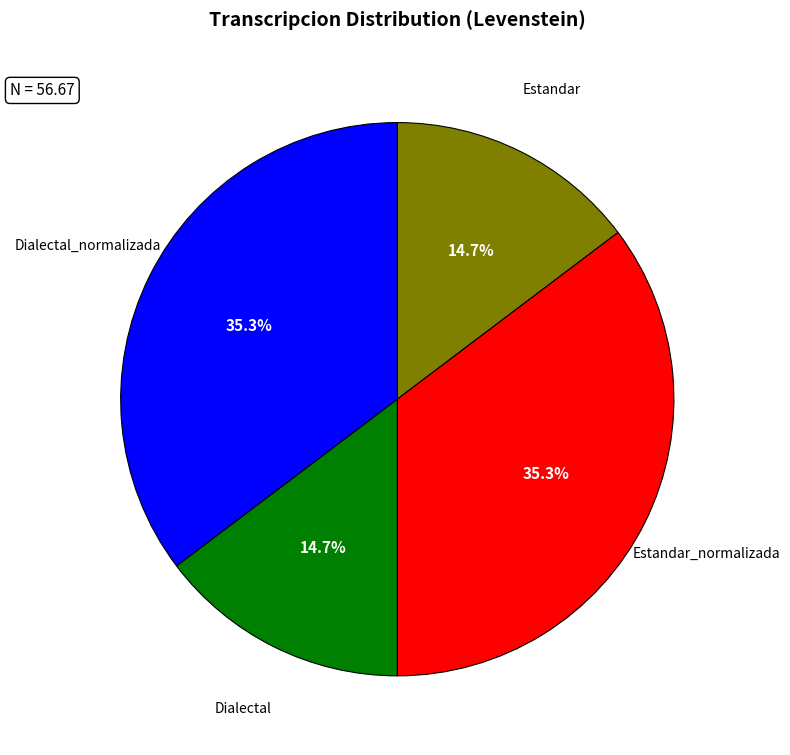

How many segments does this pie chart have?

4